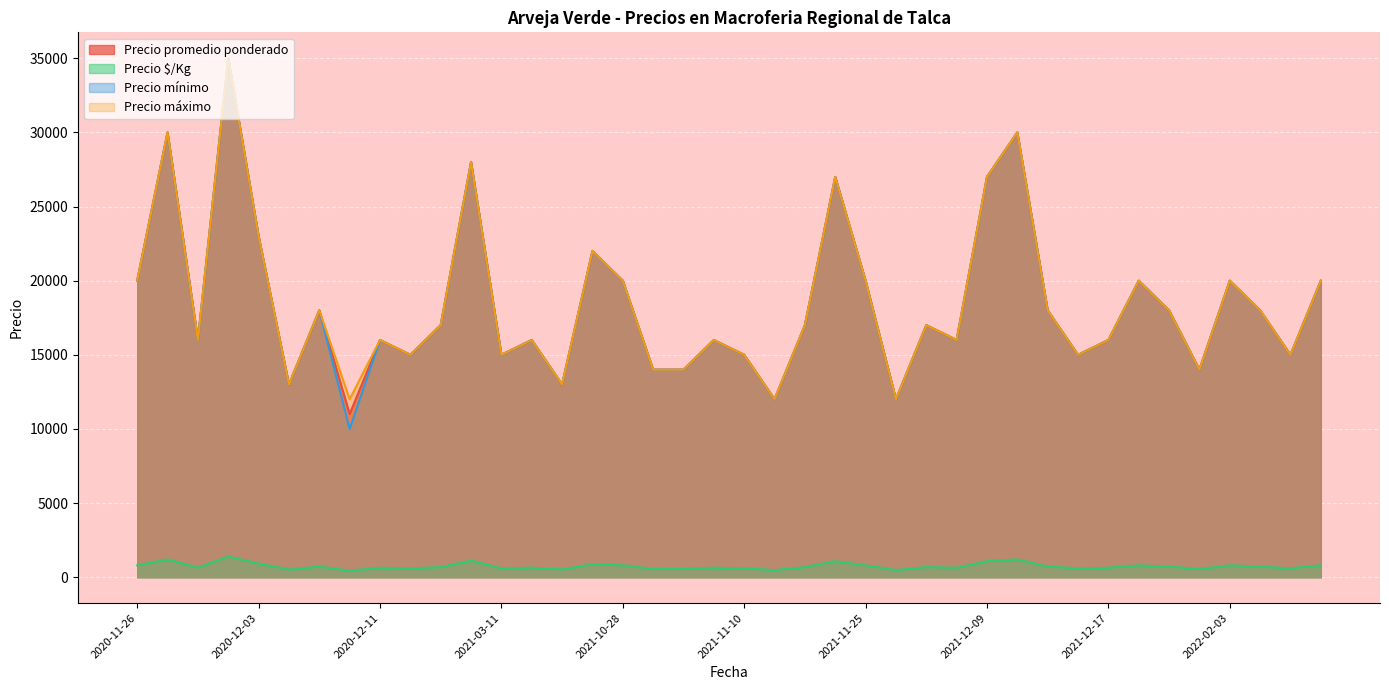

Which series has the largest total across all categories?

Precio máximo